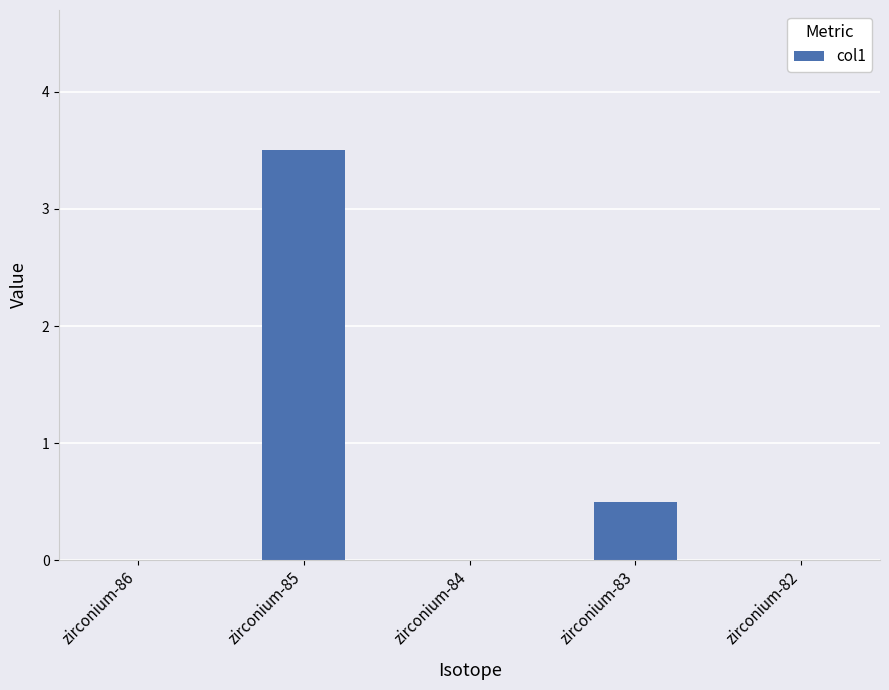

True or false: the data shows 0.0 at zirconium-86.

True